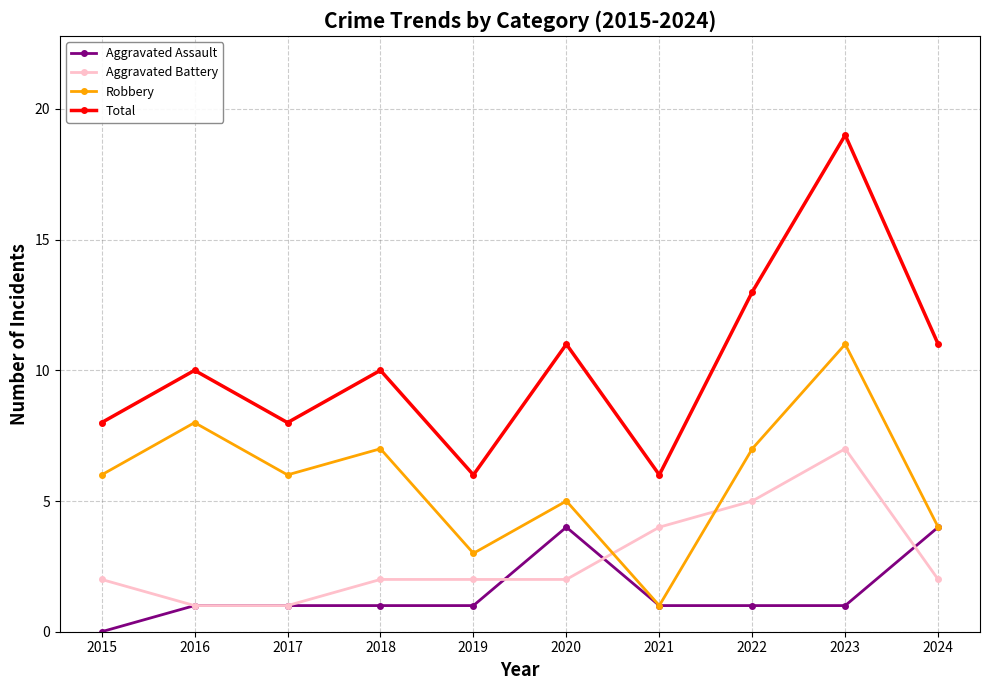

The value of Total at 2024 is 19. True or false?

False